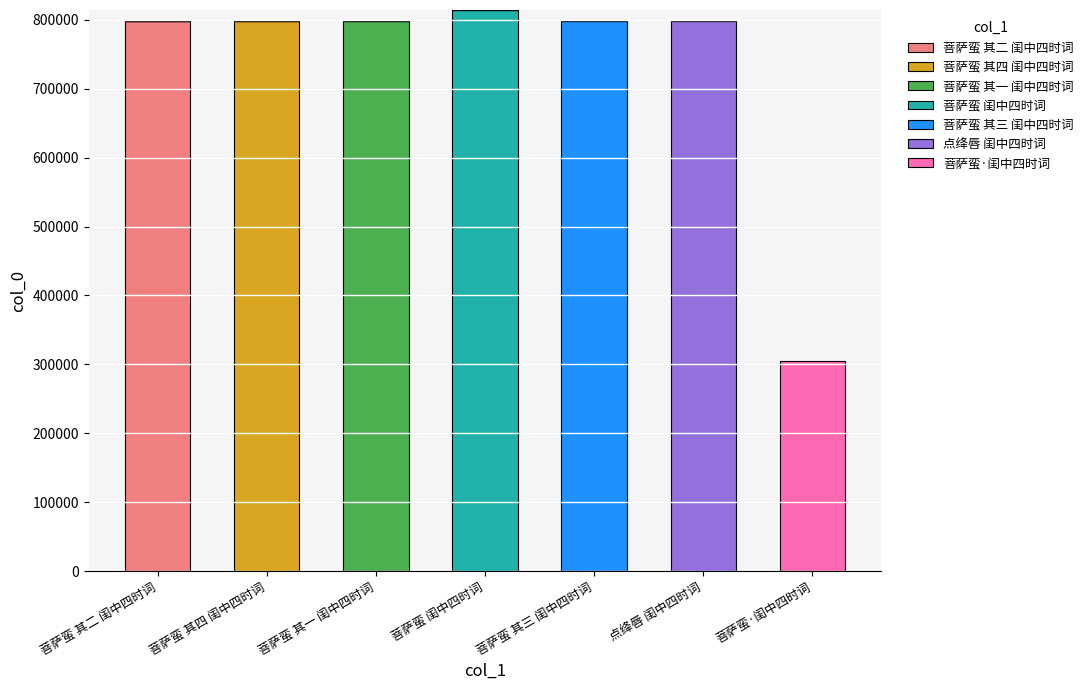

What is the total value across all series at 菩萨蛮 其二 闺中四时词?

797820